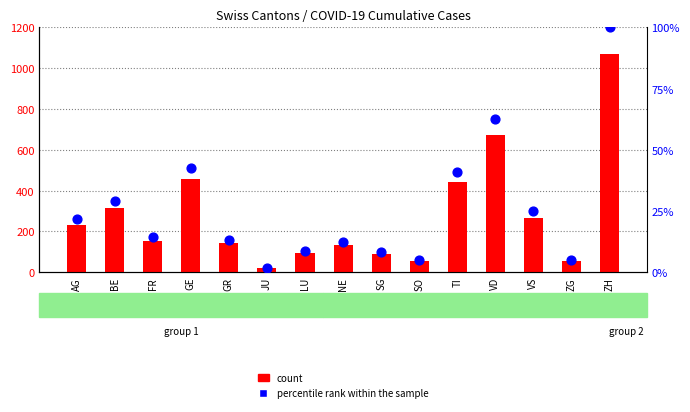

Is the value of percentile rank within the sample at ZG greater than the value of count at BE?

No